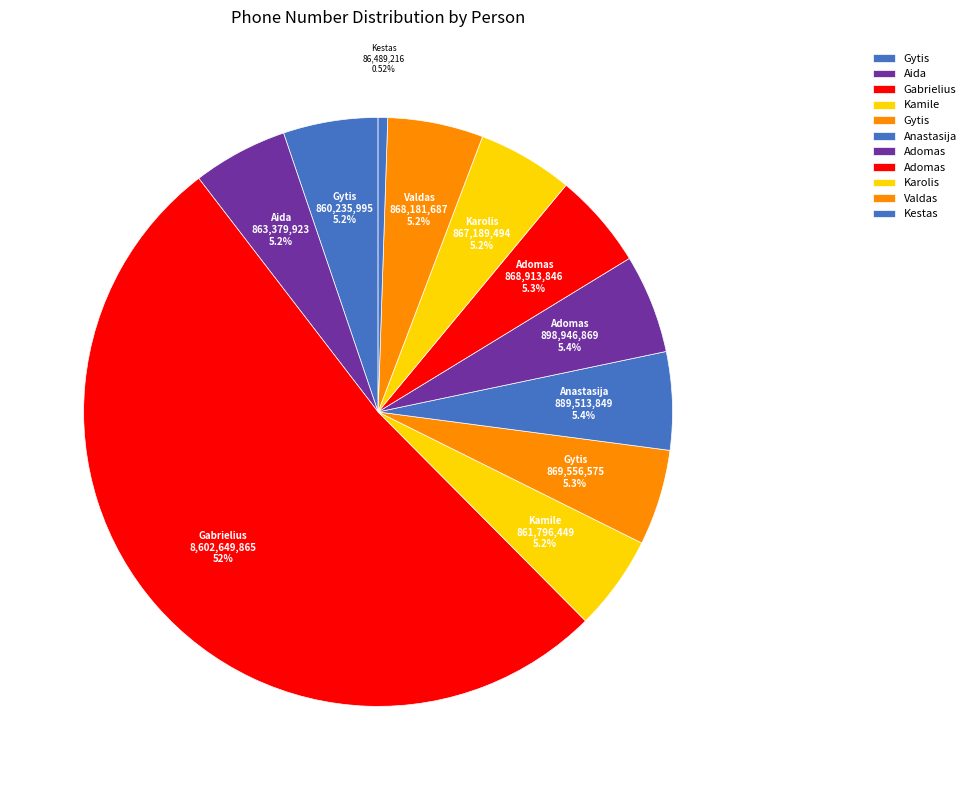

How many slices are in this pie chart?

11